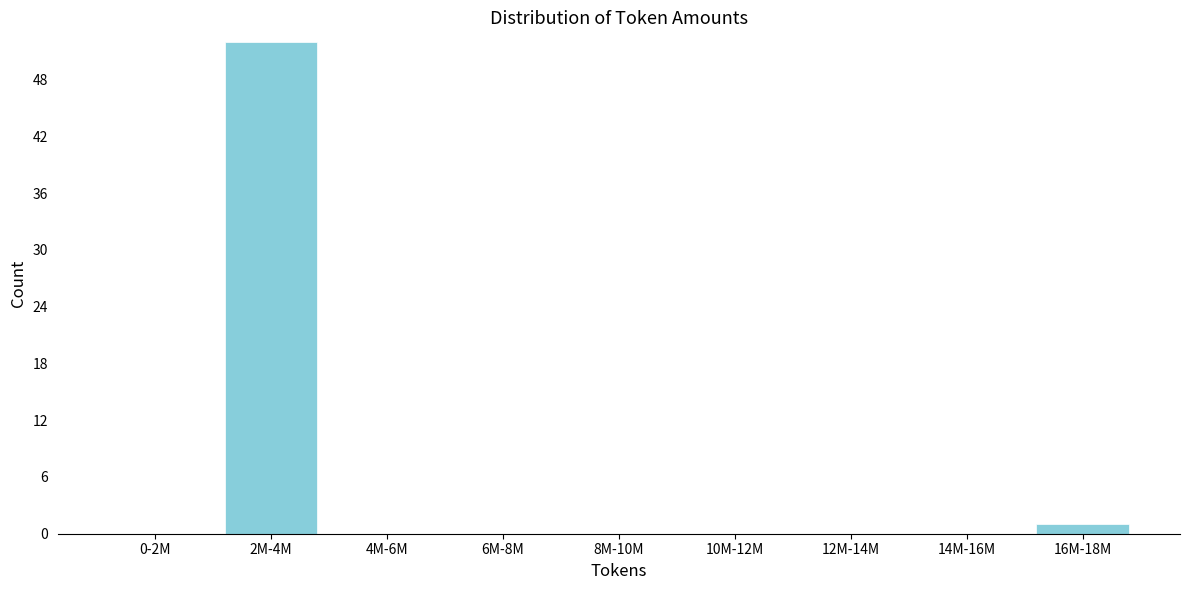

Reading right to left, transcribe all the data shown in this chart.

16M-18M=1	14M-16M=0	12M-14M=0	10M-12M=0	8M-10M=0	6M-8M=0	4M-6M=0	2M-4M=52	0-2M=0